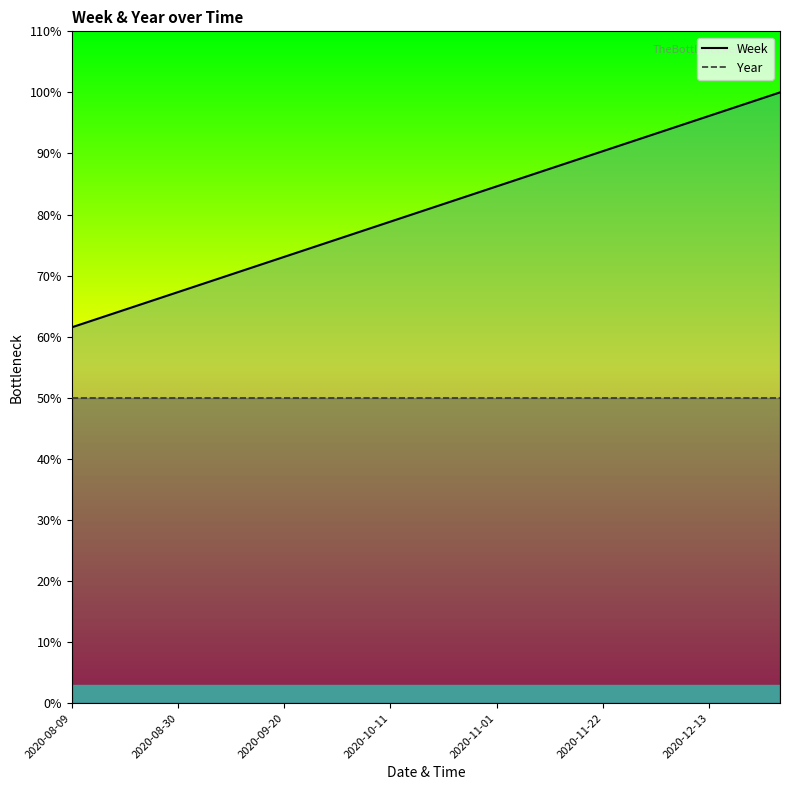

True or false: Week and Year intersect in this chart.

False